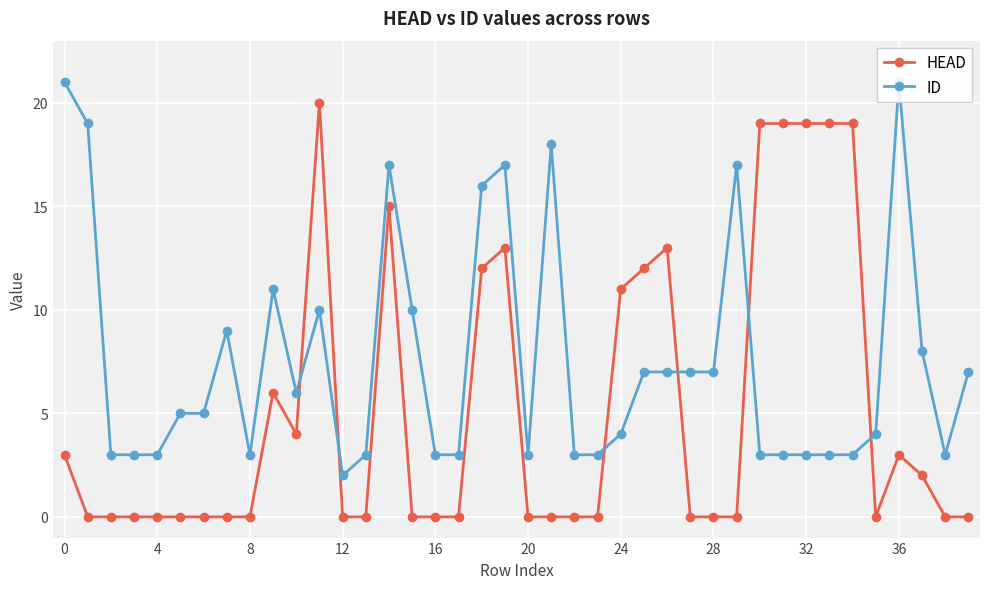

How many times do ID and HEAD cross each other?

6